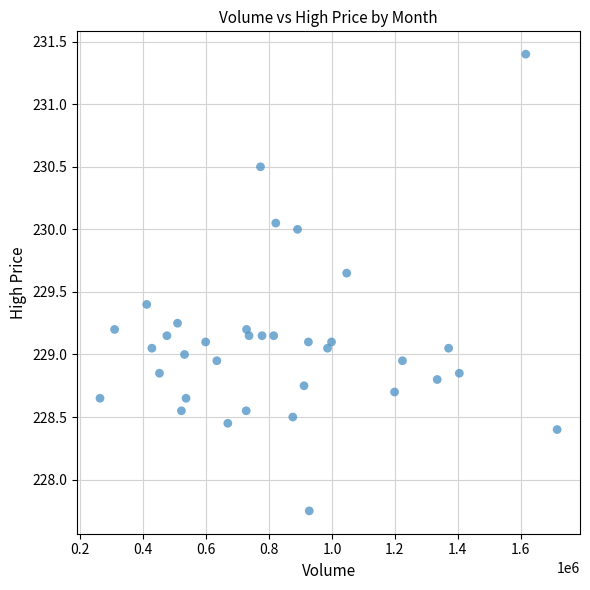

What is the range of X values (max minus min)?

1453298.0